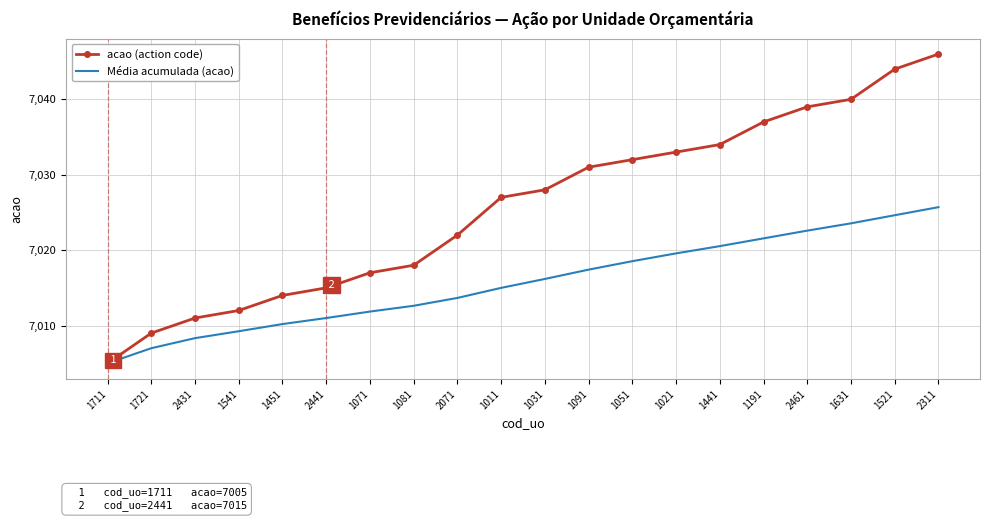

What is the difference between the Média acumulada (acao) values at 2311 and 1441?

5.2